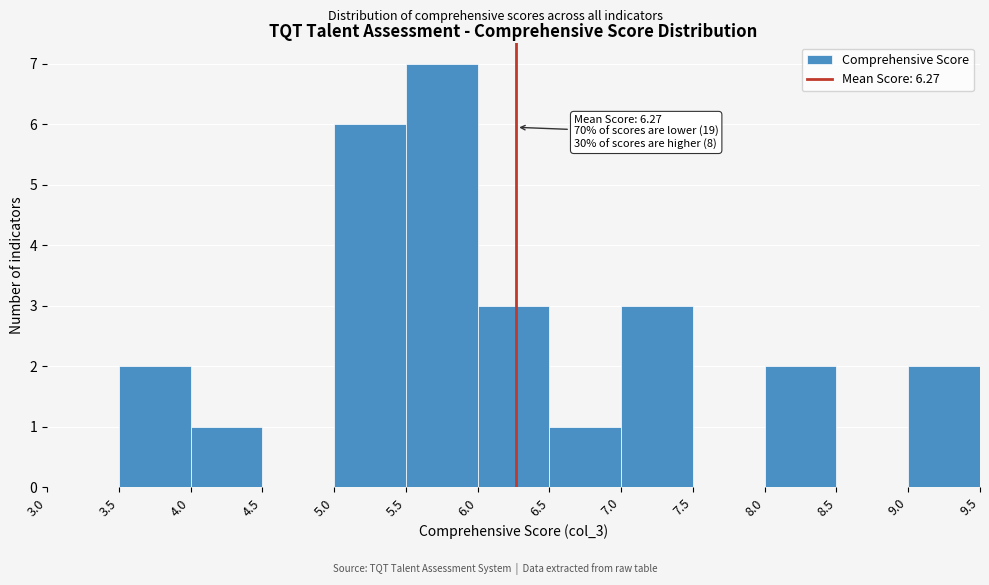

Over which range of the x-axis is the bar tallest?

5.5 to 6.0